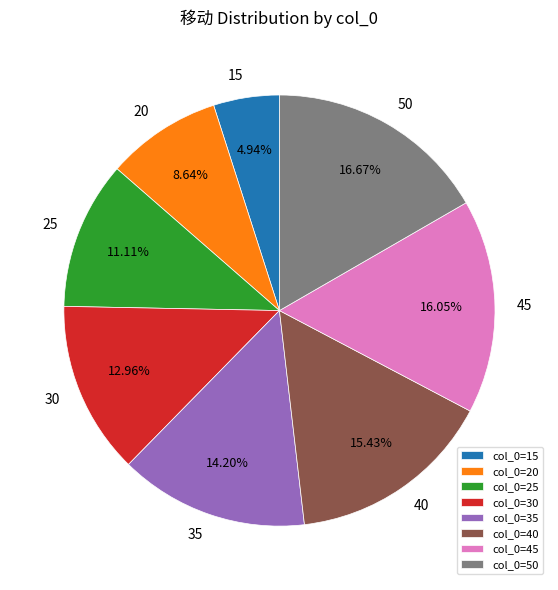

To the nearest percent, what is the combined percentage of 50 and 45?

33%